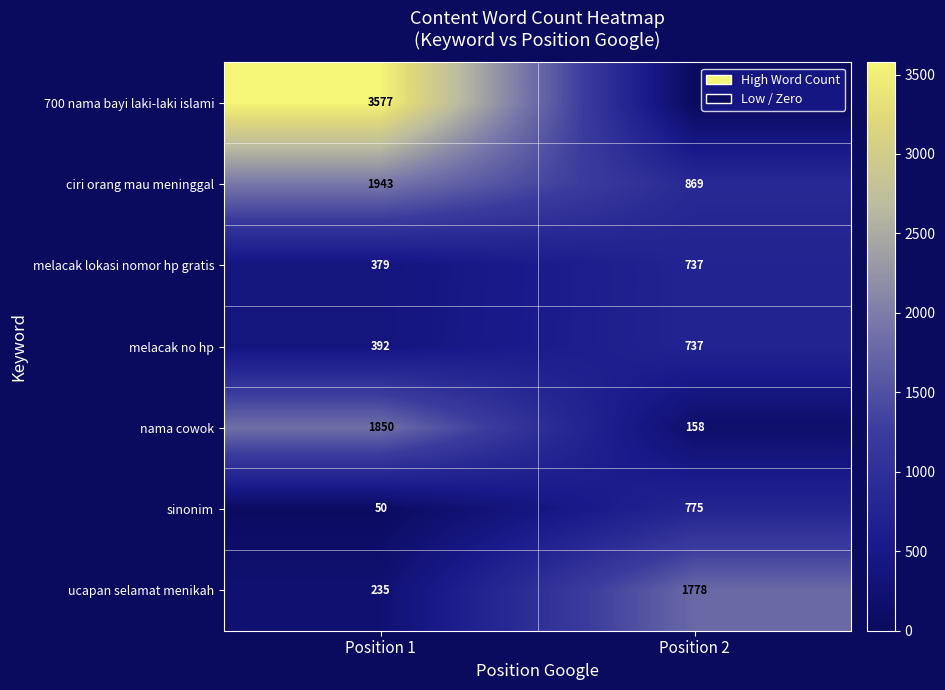

What is the difference between the ciri orang mau meninggal values at Position 1 and Position 2?

1074